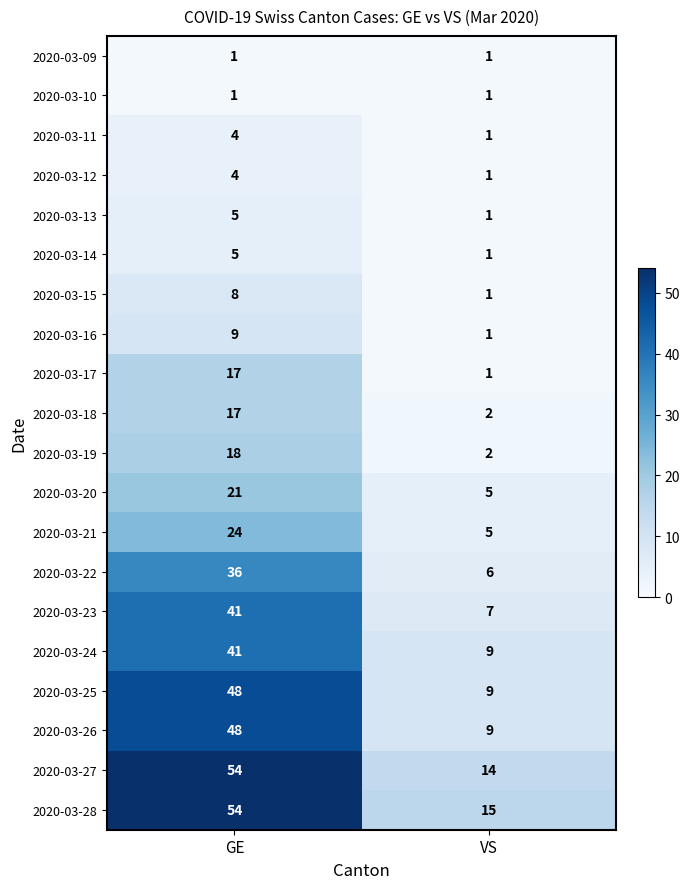

How many series are shown in this chart?

20